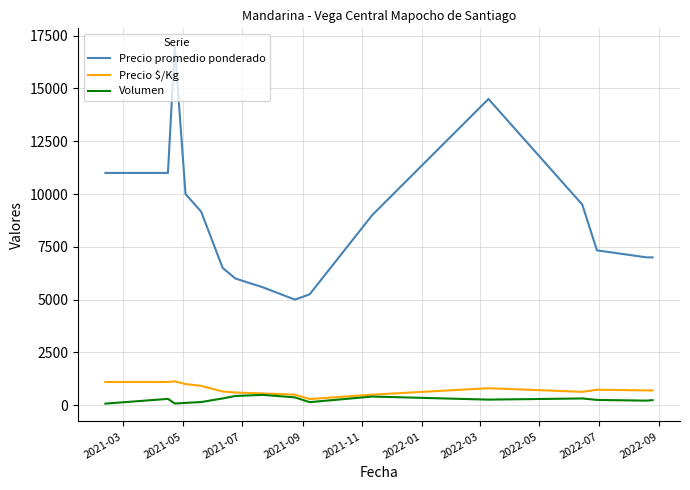

Which series has the largest total across all categories?

Precio promedio ponderado